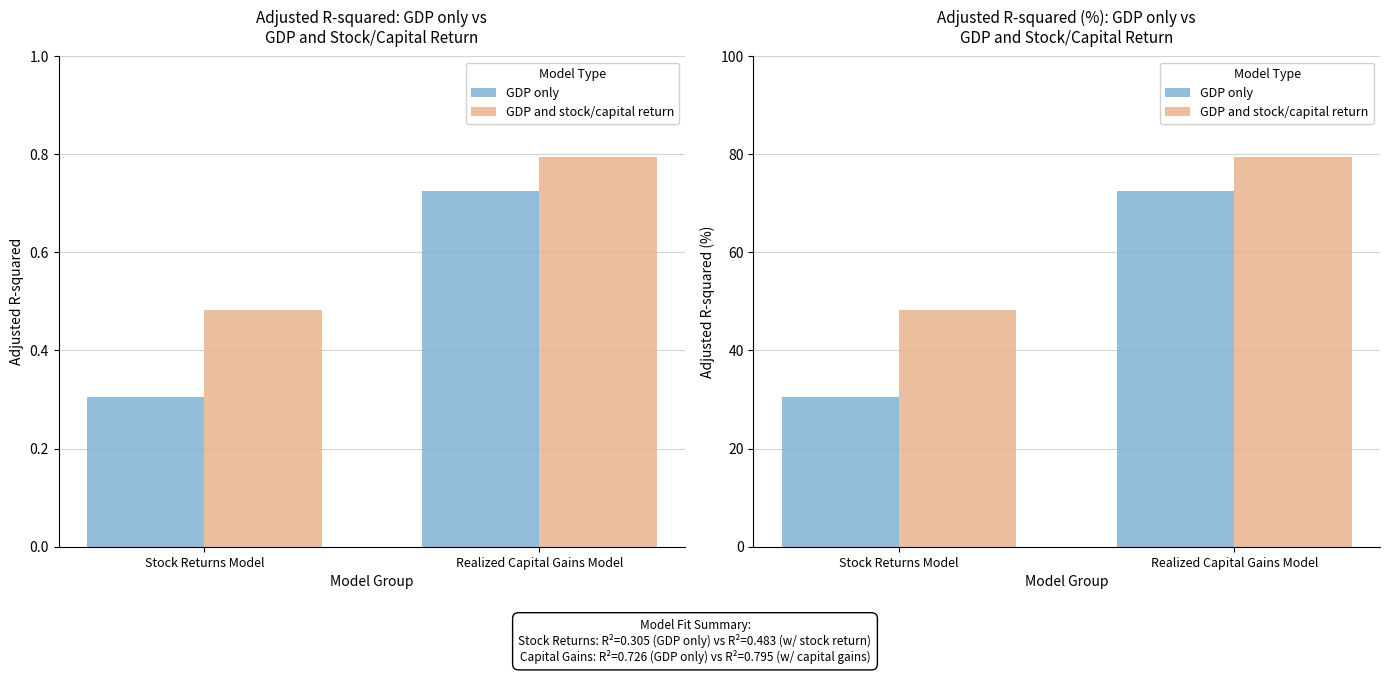

Is it true that GDP only equals 30.6 at Stock Returns Model?

True